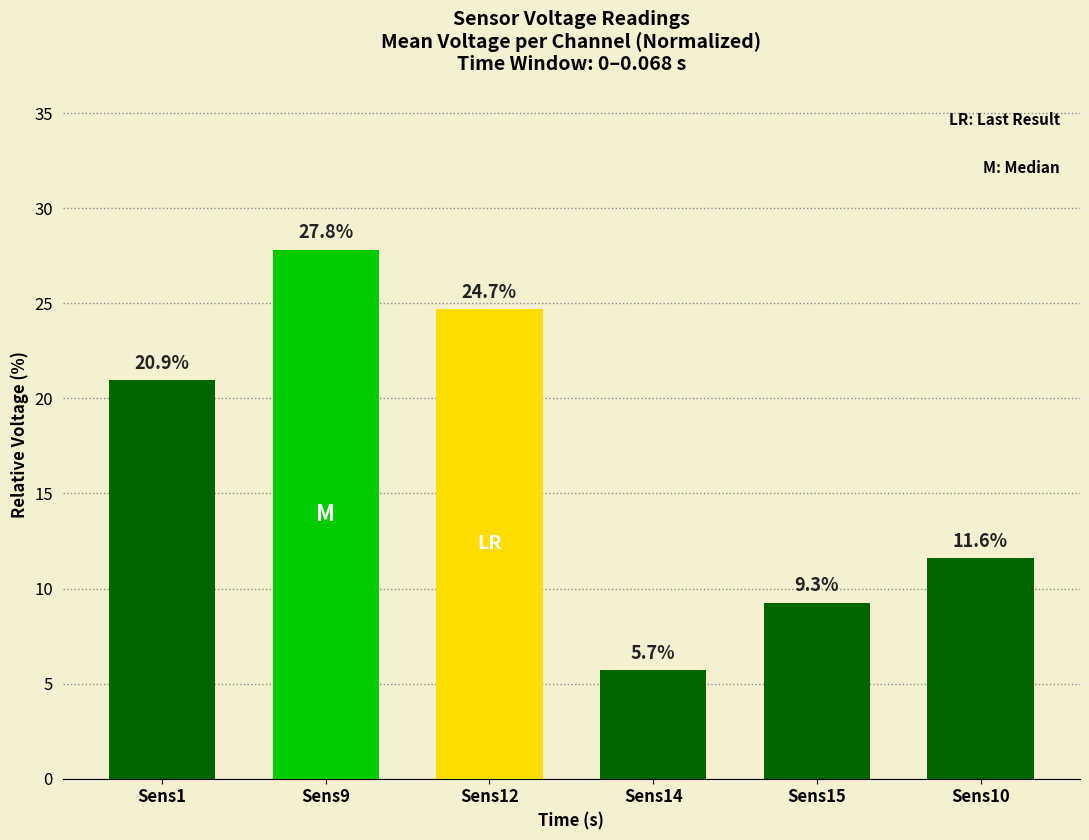

List the labels in order of value, largest first.

Sens9, Sens12, Sens1, Sens10, Sens15, Sens14